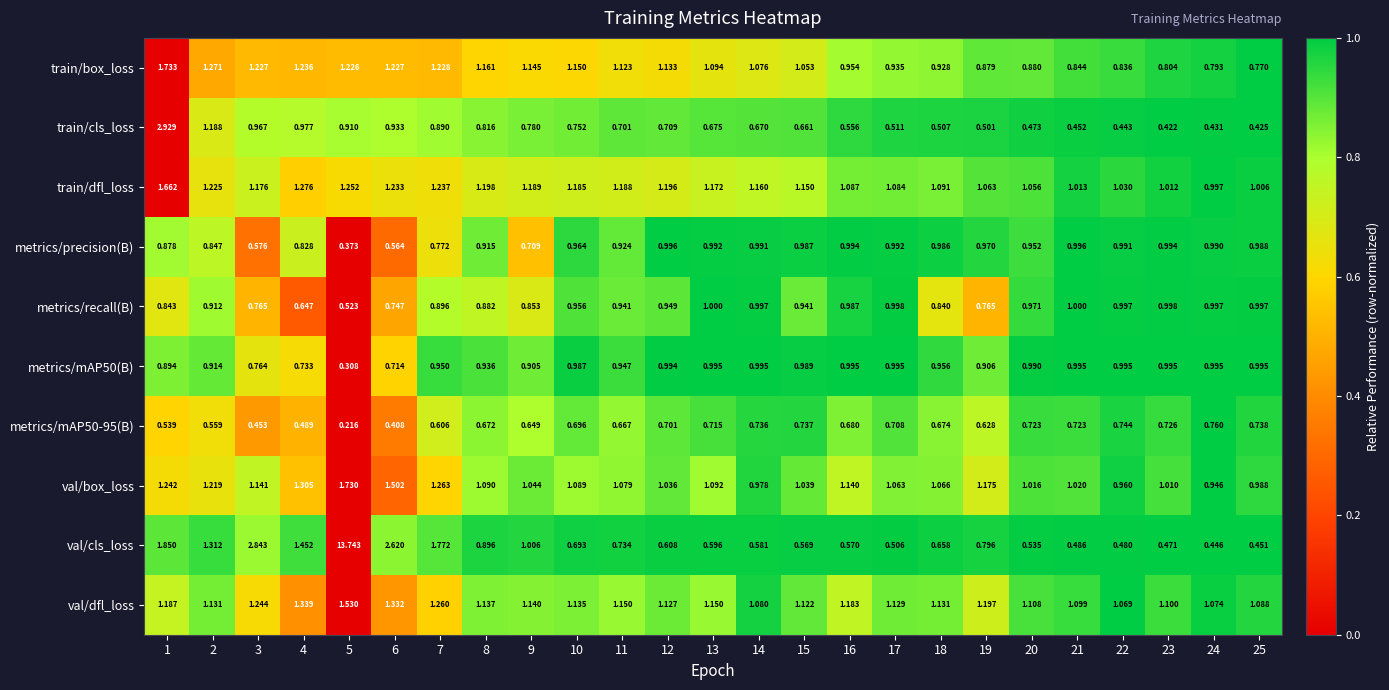

Which series has the largest range (max minus min)?

val/cls_loss